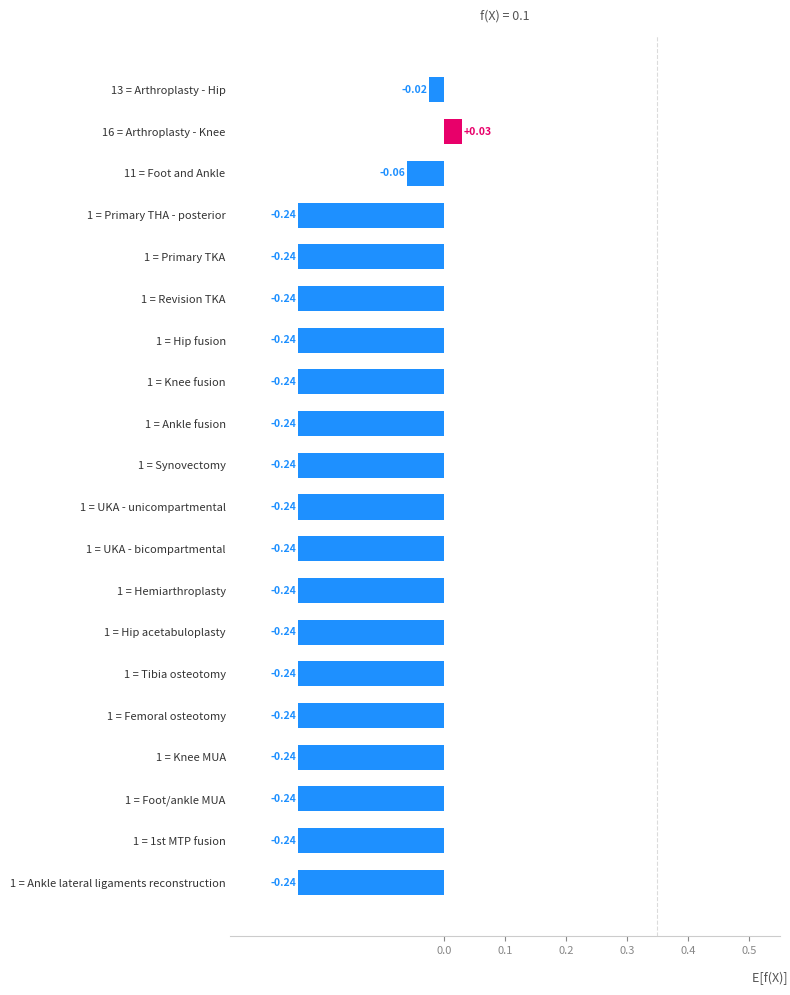

What is the difference between the maximum and second lowest values?

0.3